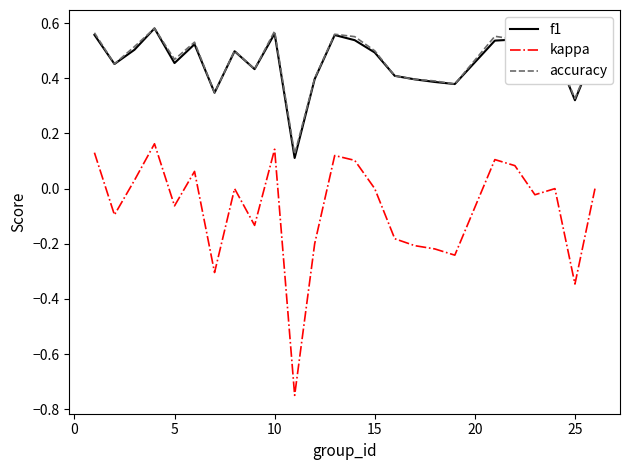

True or false: kappa and f1 intersect in this chart.

False